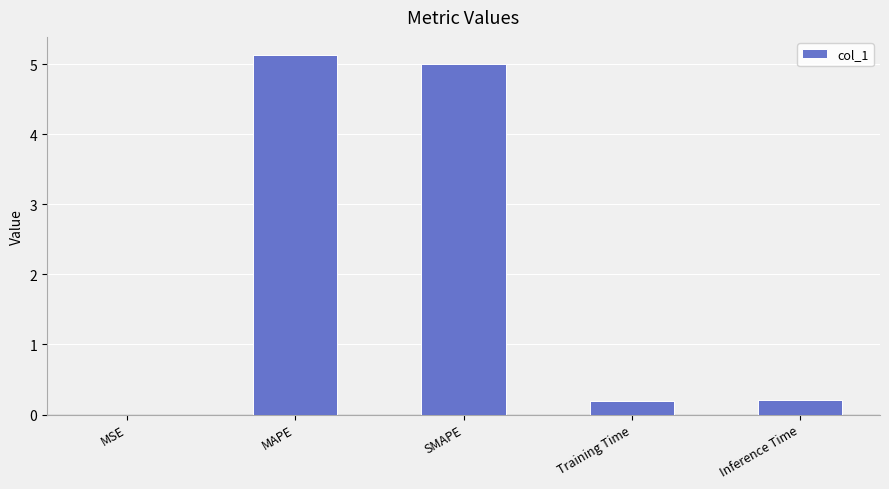

True or false: the data shows 0.2 at Inference Time.

True